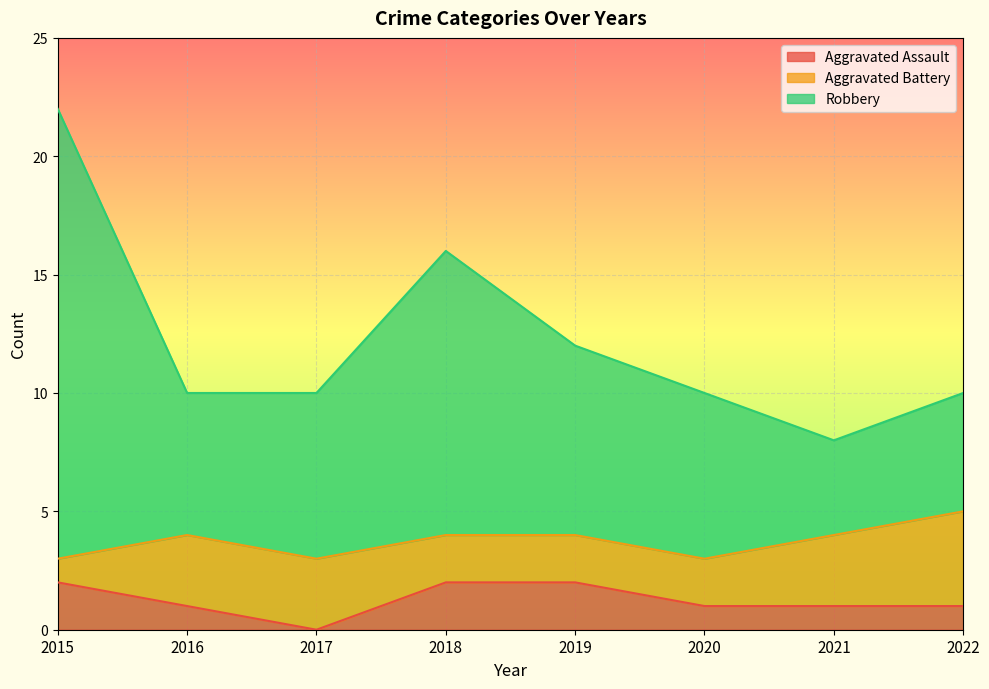

What are all the series names shown in the legend?

Aggravated Assault, Aggravated Battery, Robbery